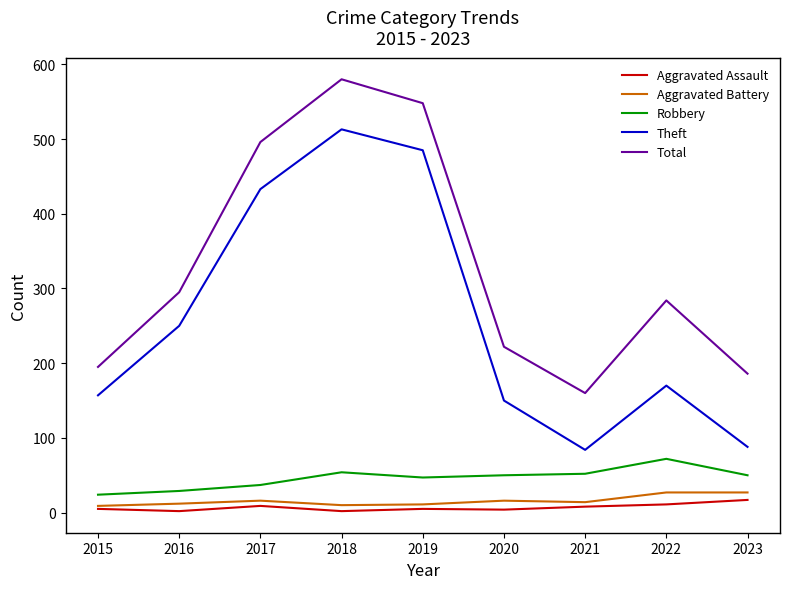

How many lines are shown in the chart?

5